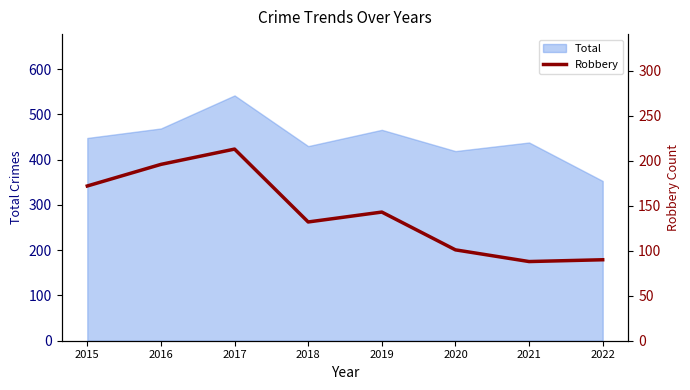

What is the difference between the maximum and minimum values?

125